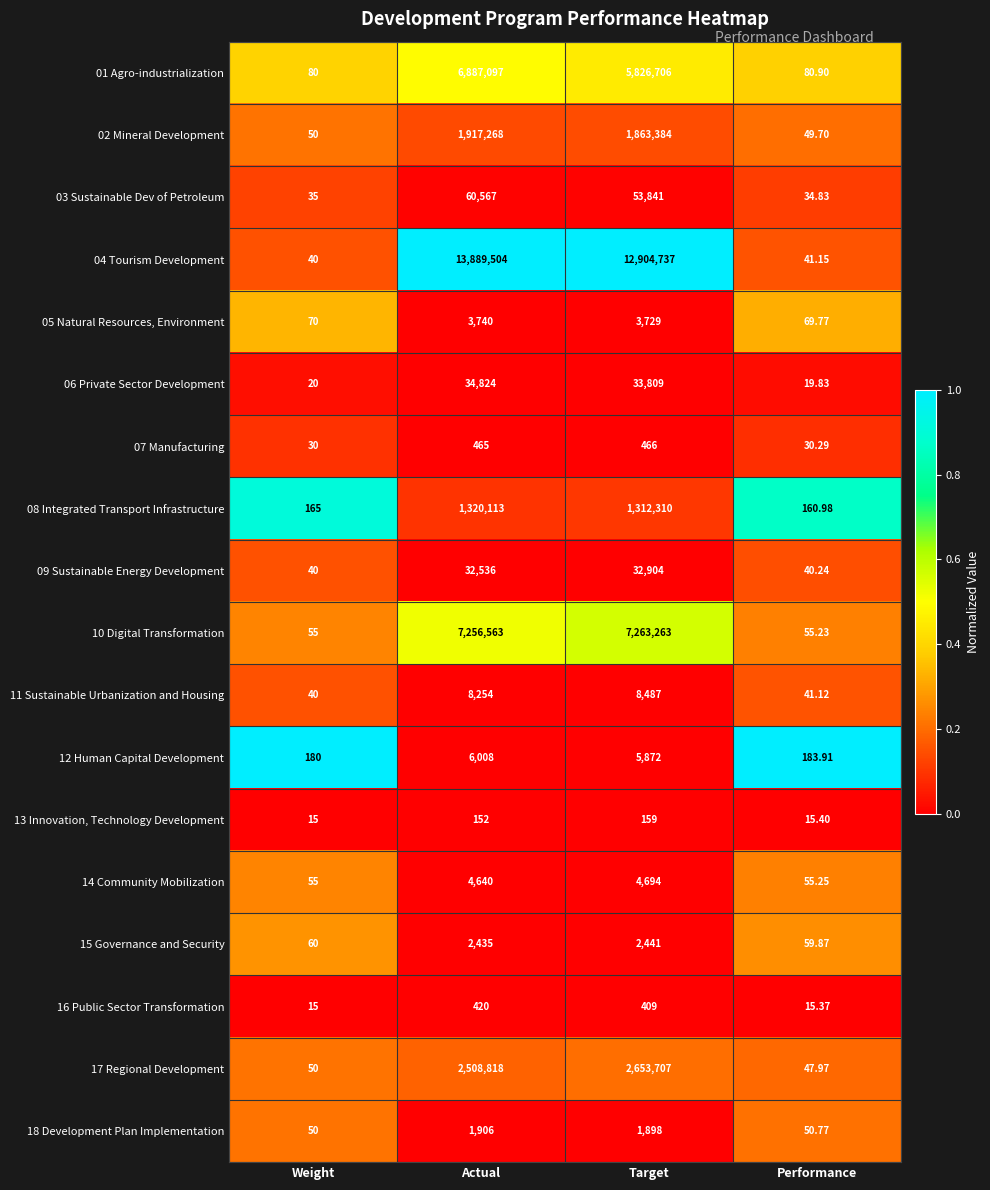

At which category does the chart reach its minimum across all series?

Weight